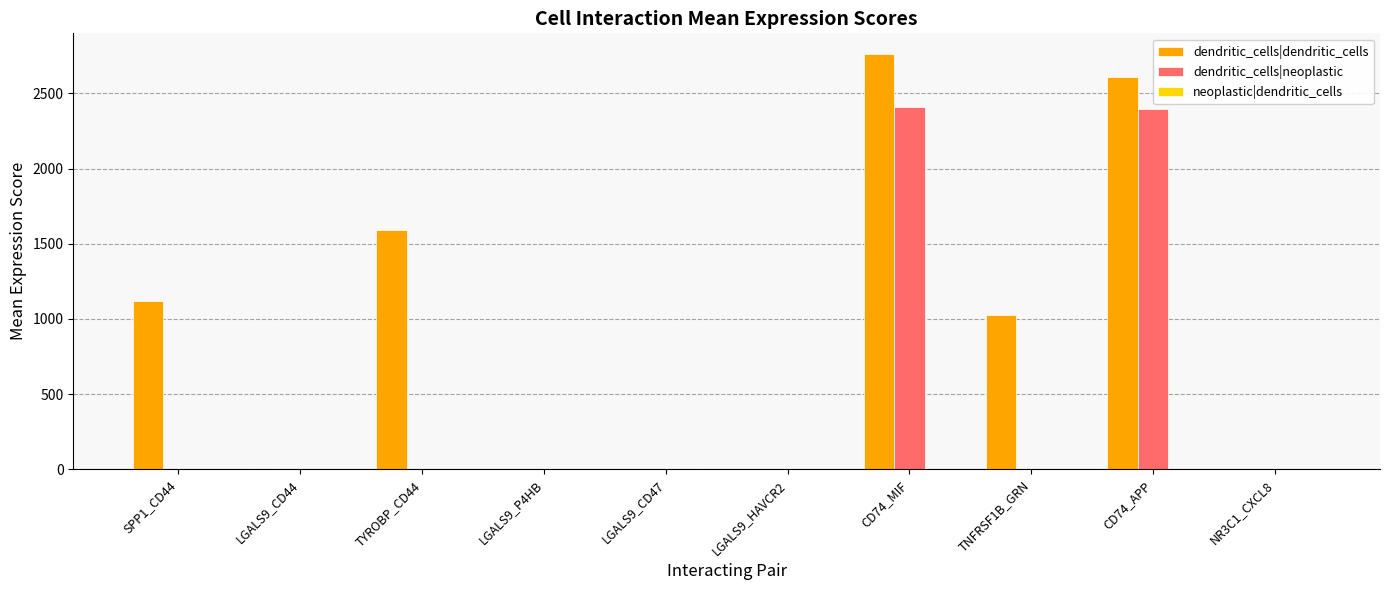

Which series has the widest spread of values?

dendritic_cells|dendritic_cells